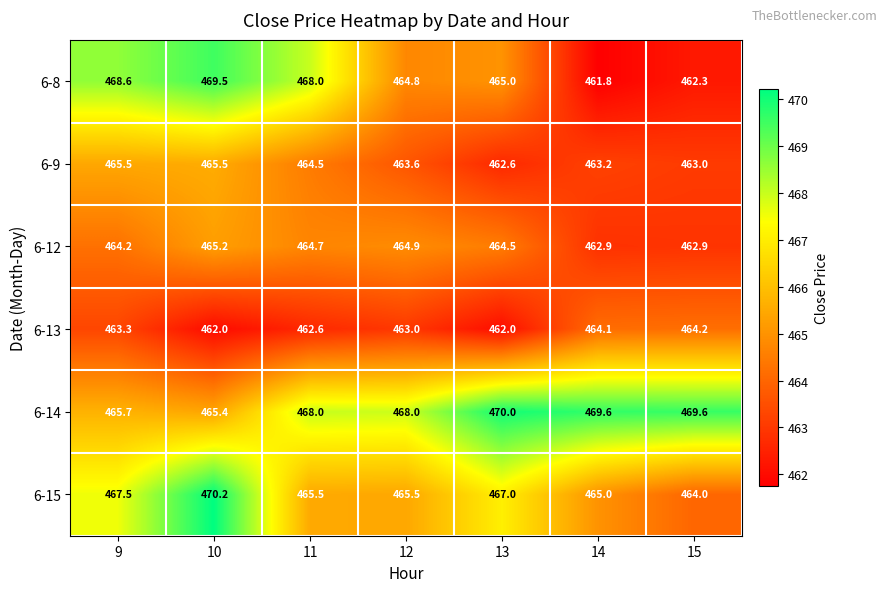

What is the sum of all 6-13 values?

3241.2